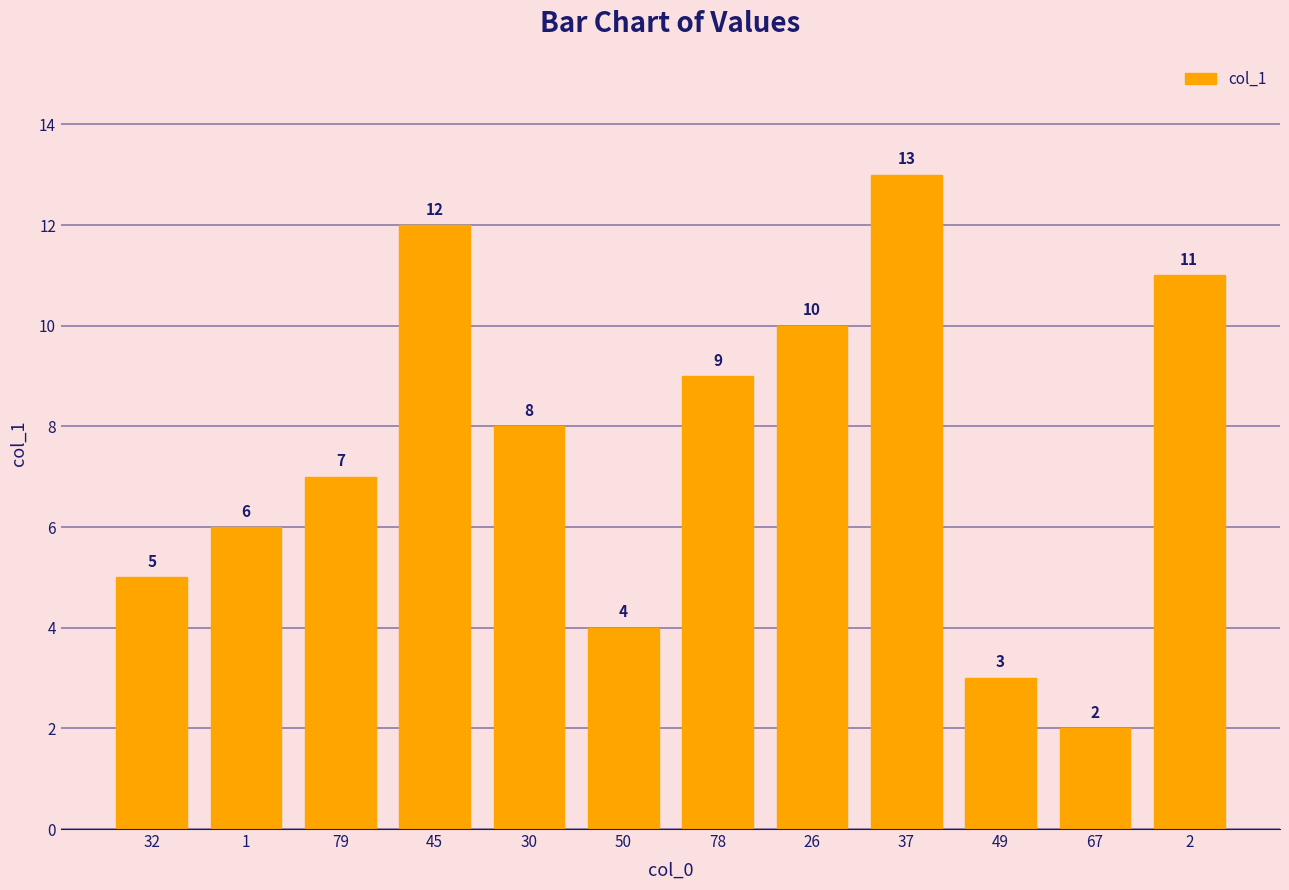

What is the difference between the maximum and minimum values?

11.0